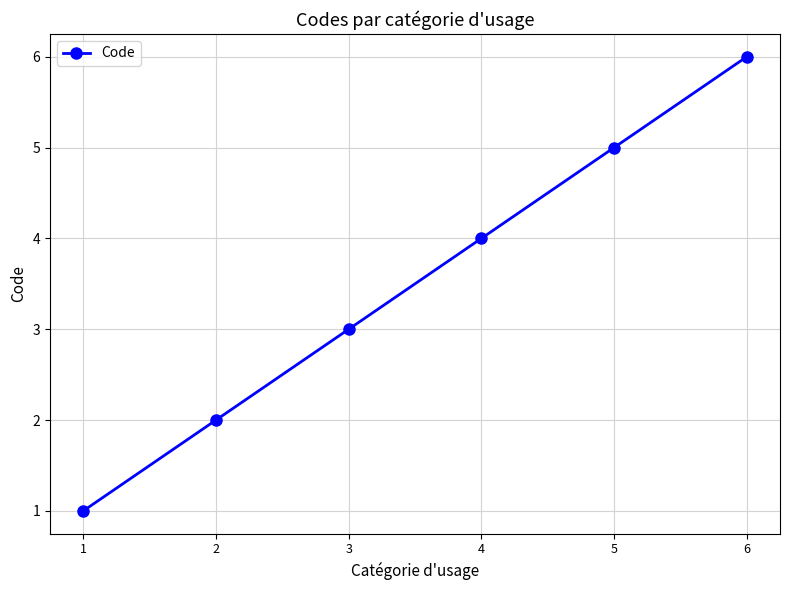

True or false: the data shows 3 at 3.

True